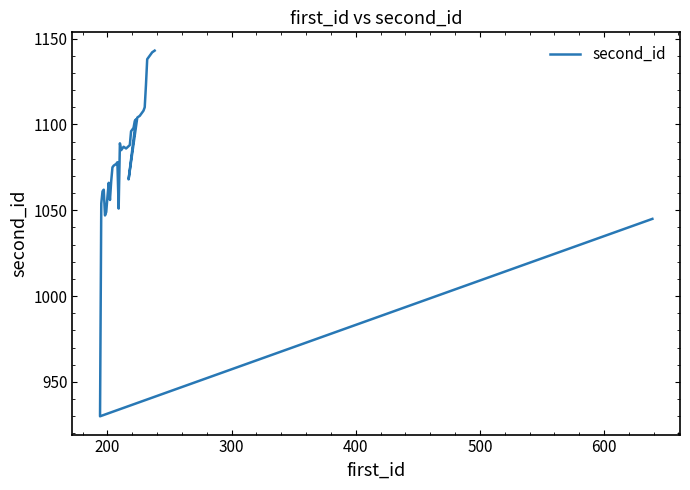

How many interior local valleys (lower than both neighbors) does the data have?

7